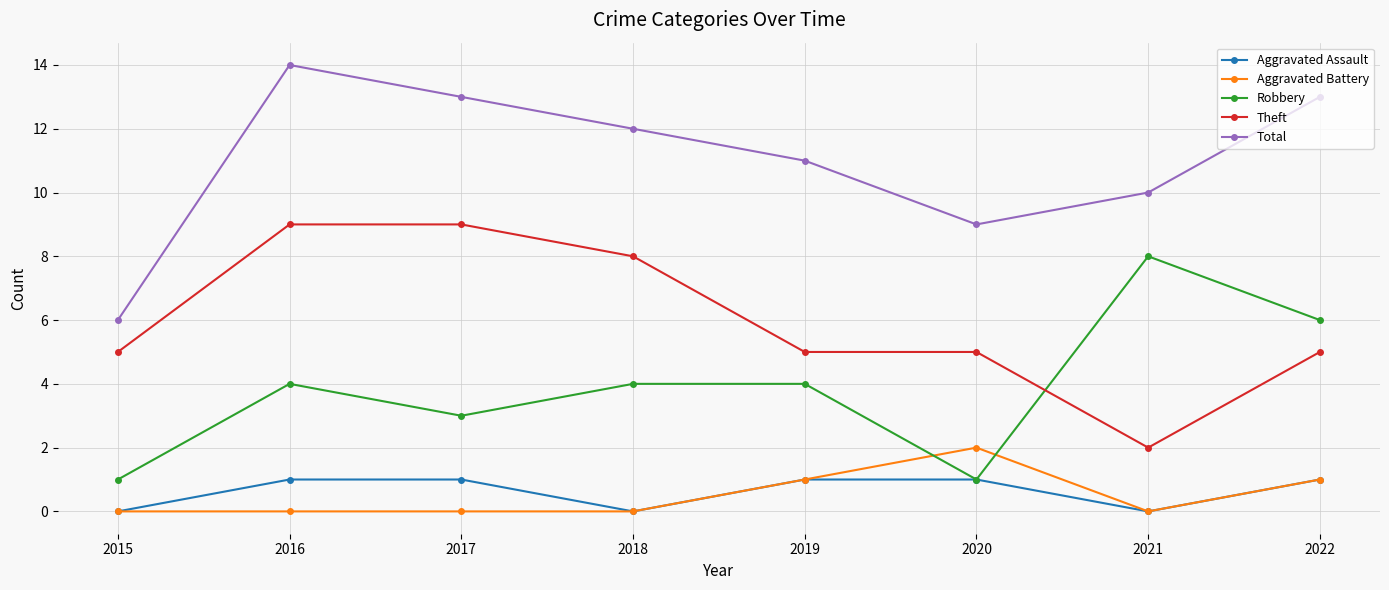

Count the number of categories in the chart.

8